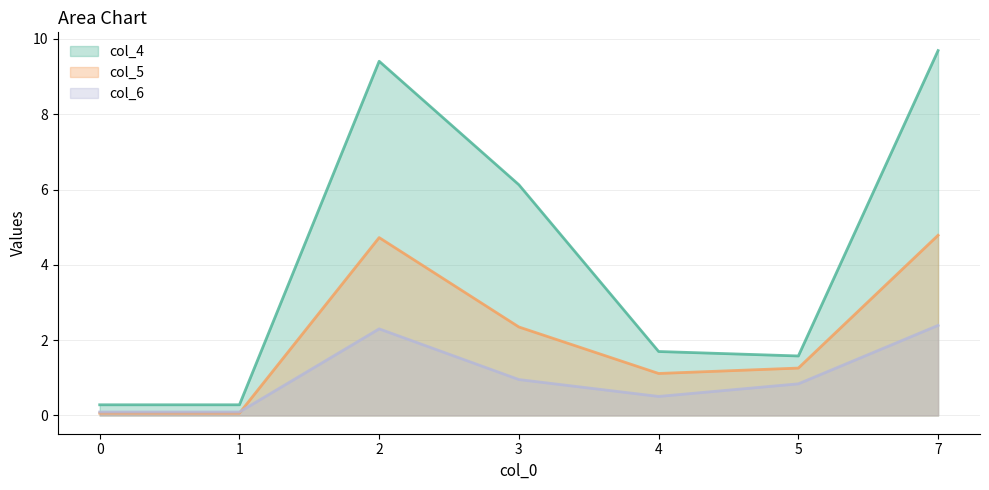

Which series has the largest total across all categories?

col_4_line